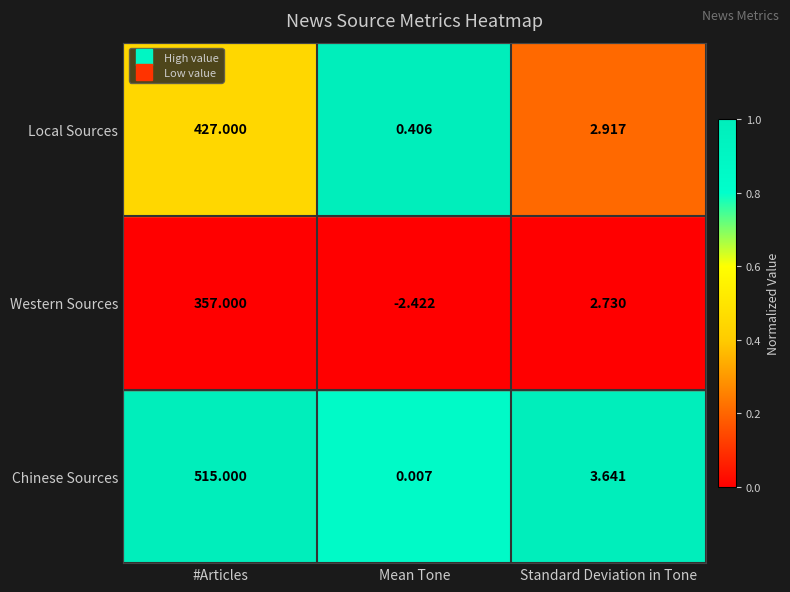

At which label is Western Sources closest to 177?

Standard Deviation in Tone